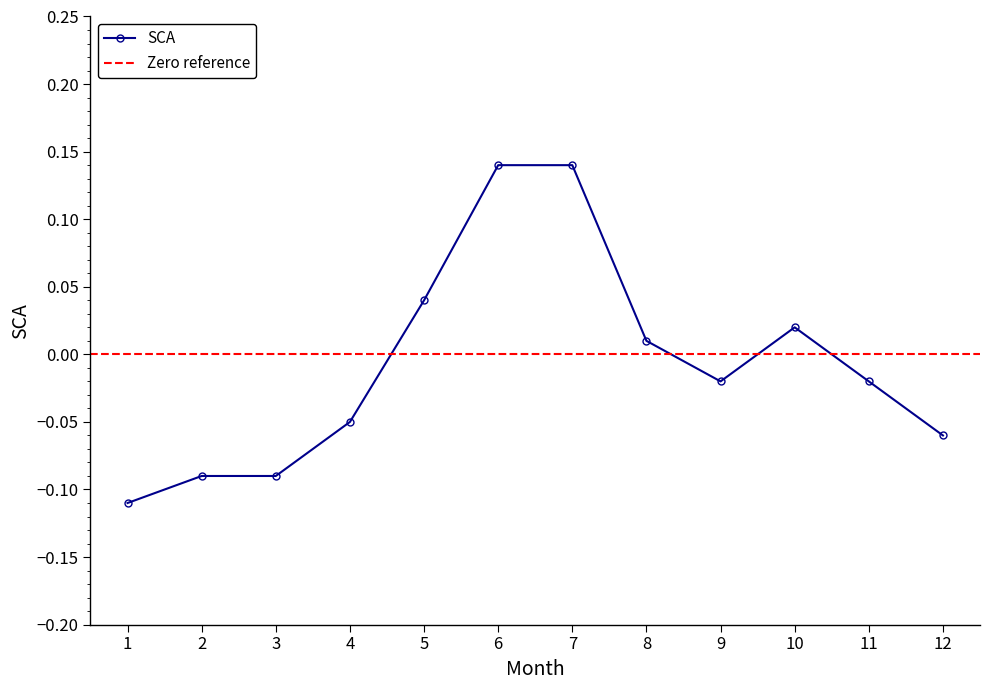

Rank the categories by value from lowest to highest.

1, 2, 3, 12, 4, 9, 11, 8, 10, 5, 6, 7